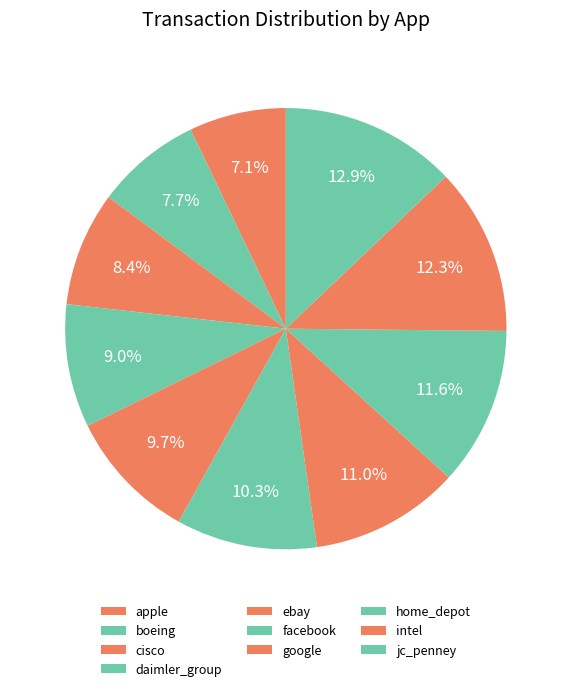

Which slice is the largest?

jc_penney